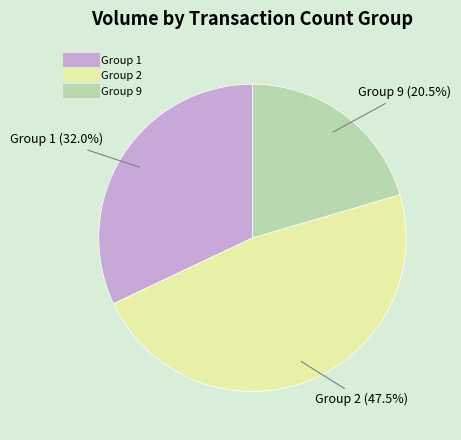

Is there any slice that represents more than half of the pie?

No